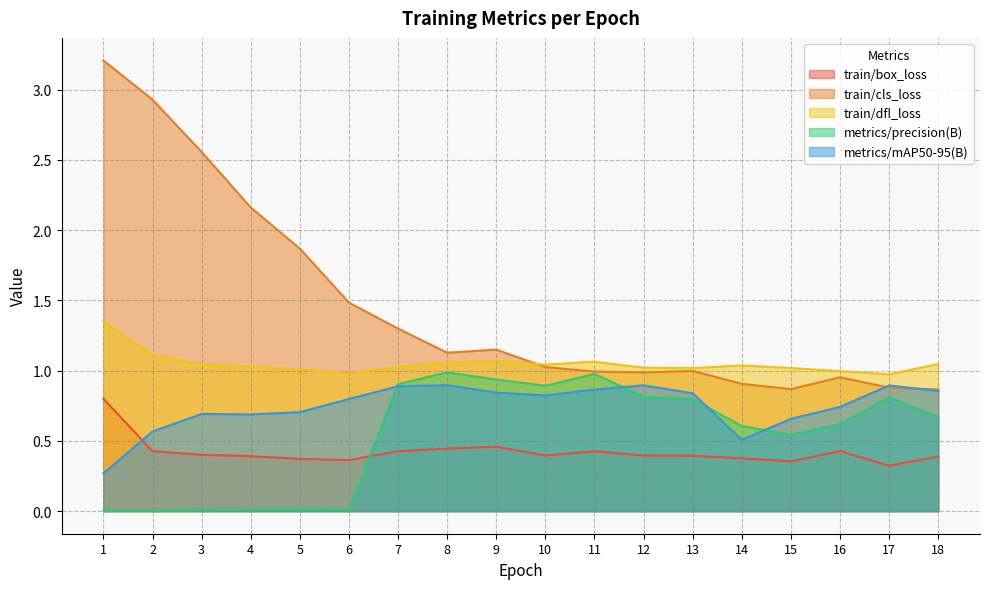

Count the number of data series in this chart.

5